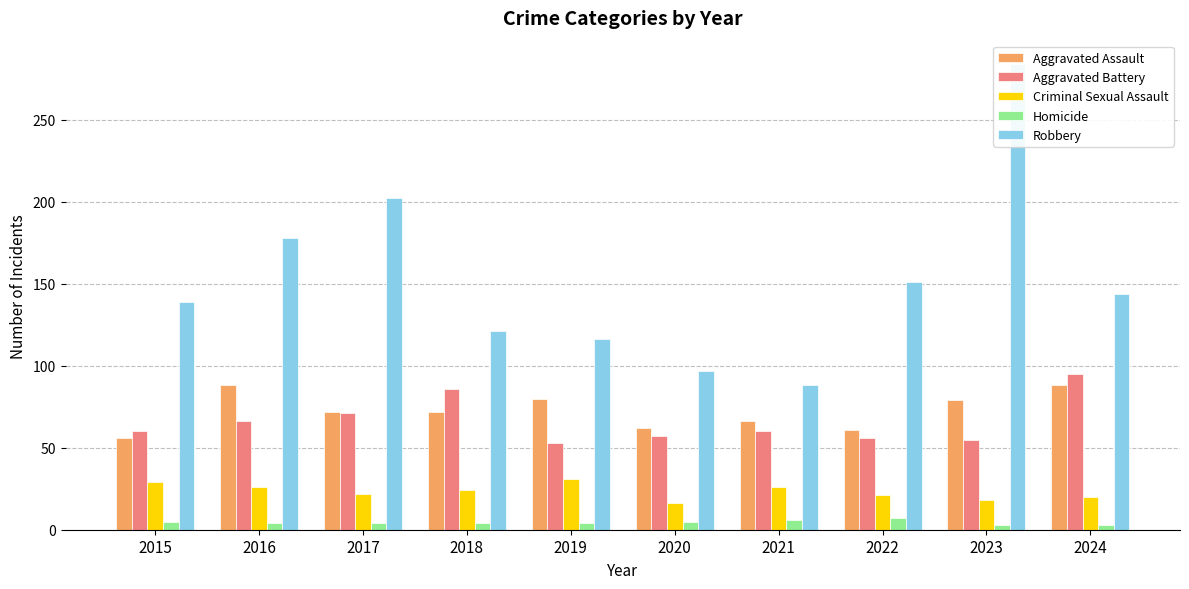

At which category is the sum across all series the highest?

2023